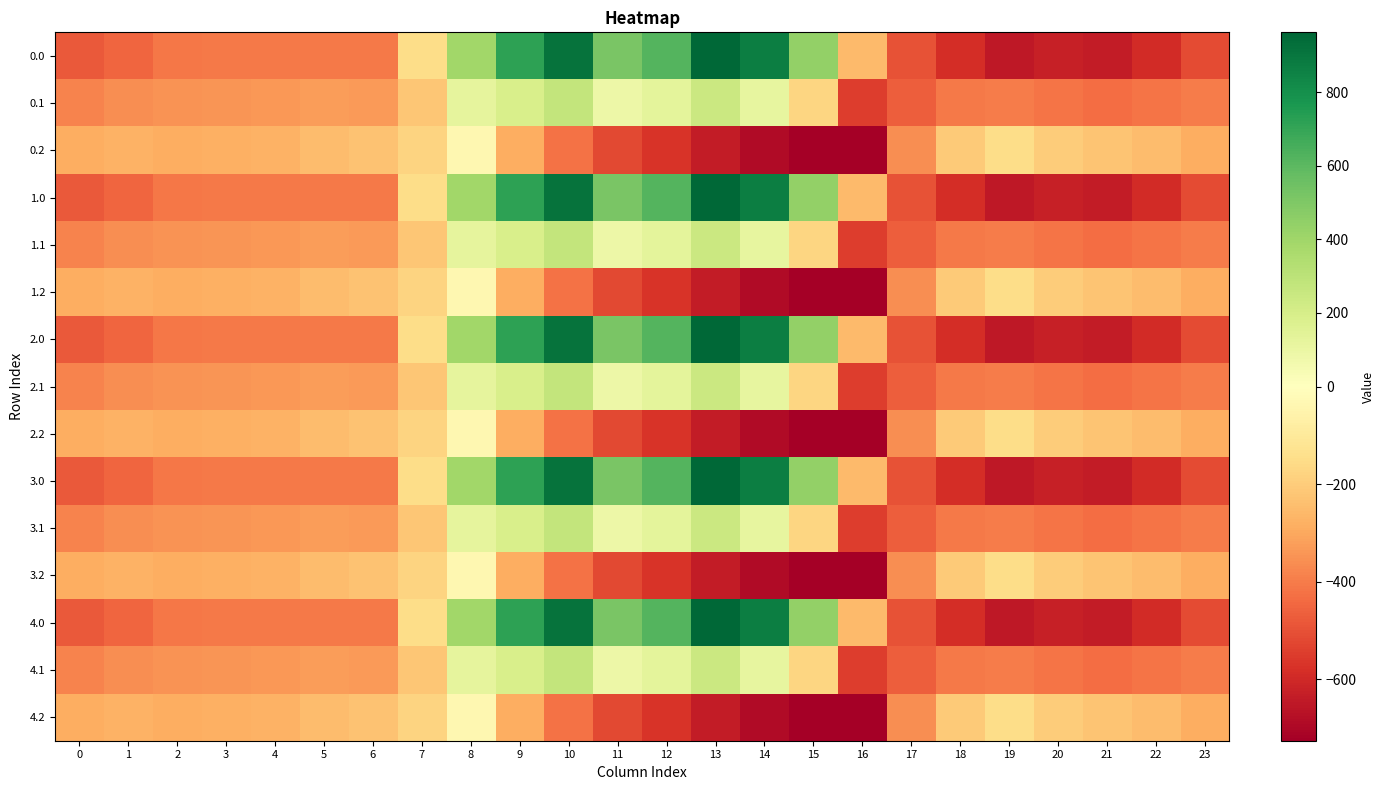

At 2, list the series in order from largest to smallest.

0.2, 1.2, 2.2, 3.2, 4.2, 0.1, 1.1, 2.1, 3.1, 4.1, 0.0, 1.0, 2.0, 3.0, 4.0